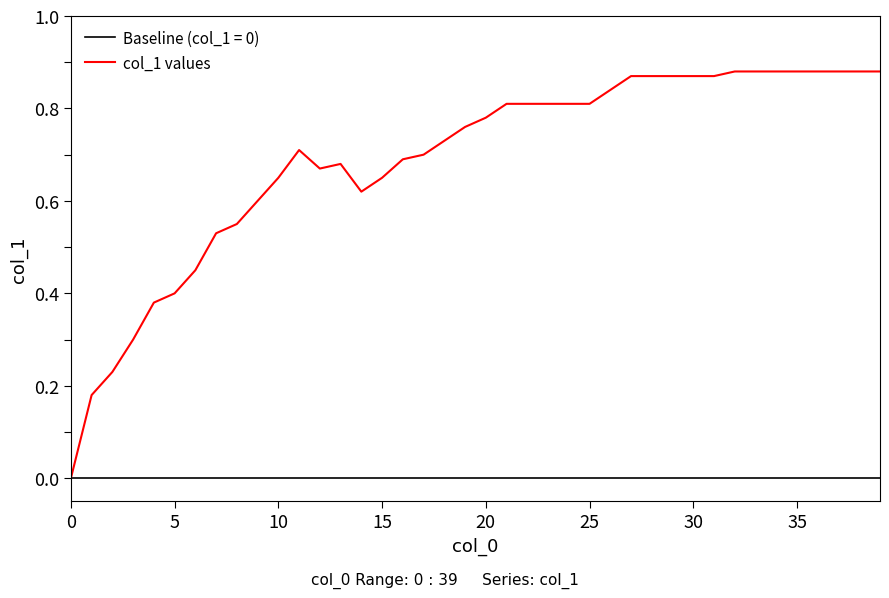

Which series has the widest spread of values?

col_1 values